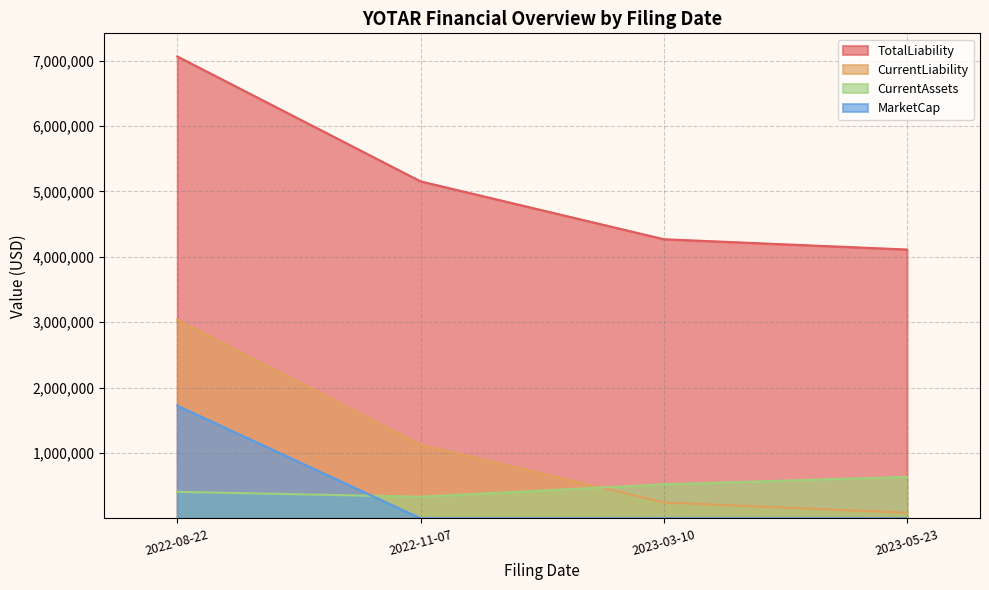

List the labels in order of CurrentLiability value, smallest first.

2023-05-23, 2023-03-10, 2022-11-07, 2022-08-22